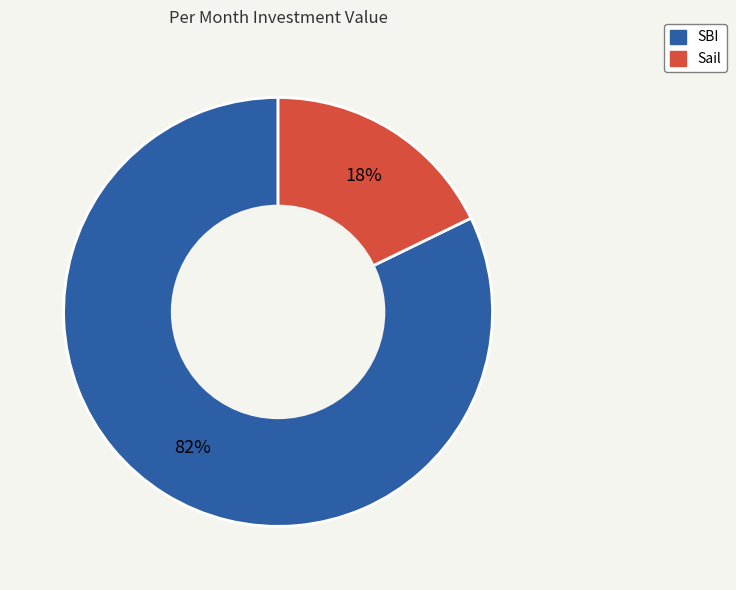

Approximately how many times larger is the value at Sail compared to SBI?

0.2